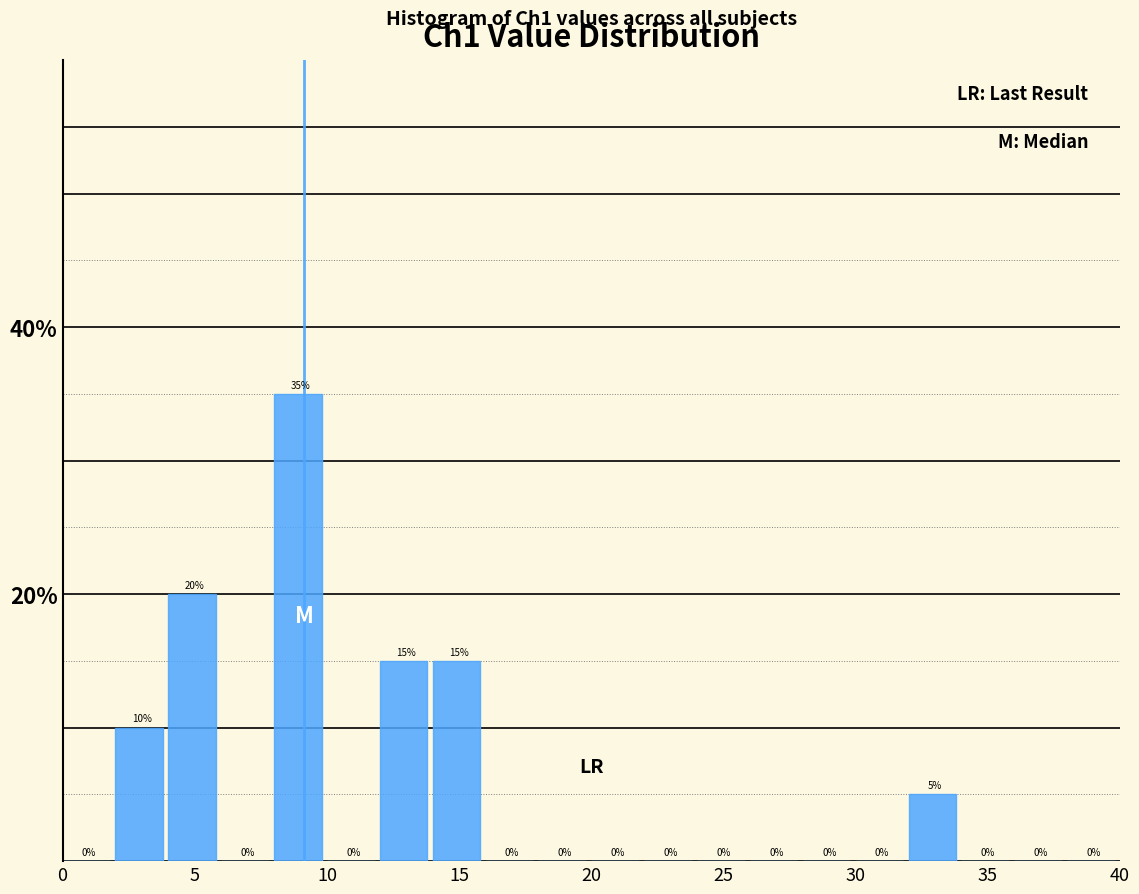

Reading left to right, transcribe this chart: for each bar, give the range it covers on the x-axis and its height.

0 to 2: 0
2 to 4: 10
4 to 6: 20
6 to 8: 0
8 to 10: 35
10 to 12: 0
12 to 14: 15
14 to 16: 15
16 to 18: 0
18 to 20: 0
20 to 22: 0
22 to 24: 0
24 to 26: 0
26 to 28: 0
28 to 30: 0
30 to 32: 0
32 to 34: 5
34 to 36: 0
36 to 38: 0
38 to 40: 0